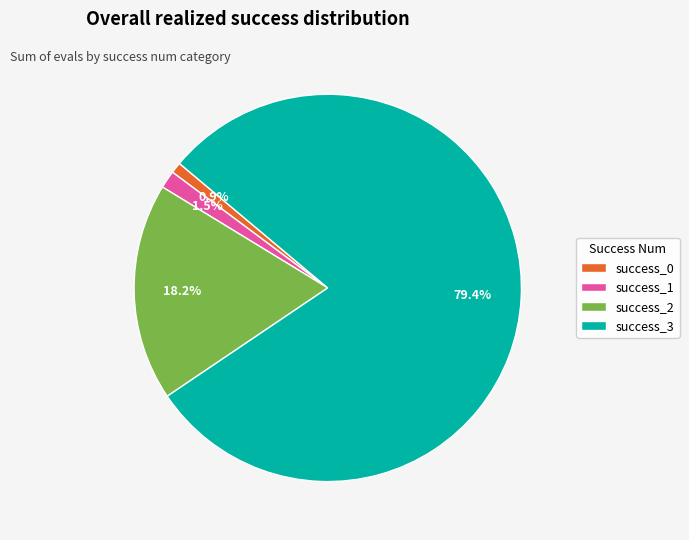

Rank the categories by value from lowest to highest.

success_0, success_1, success_2, success_3